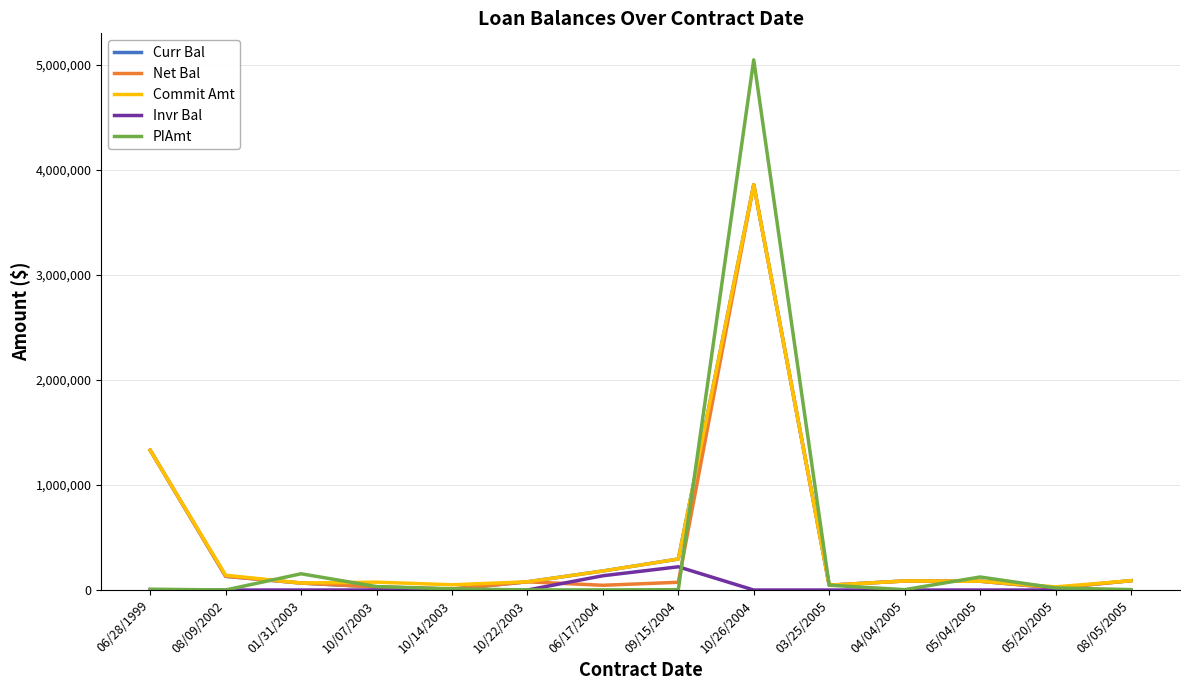

The value of Invr Bal at 04/04/2005 is 0.0. True or false?

True